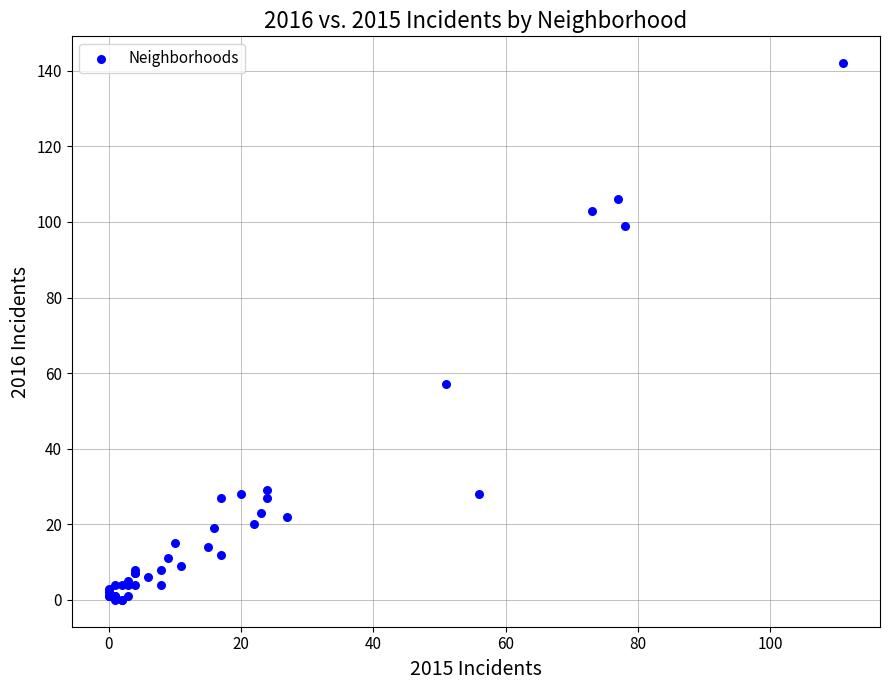

What Y value in the scatter plot is closest to 71?

57